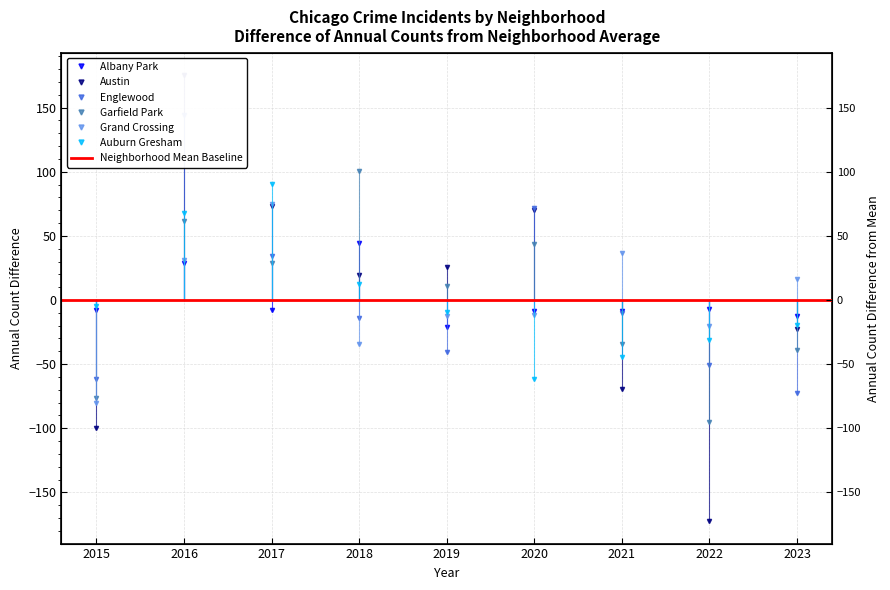

Where do Austin and Garfield Park first cross each other?

2015 and 2016